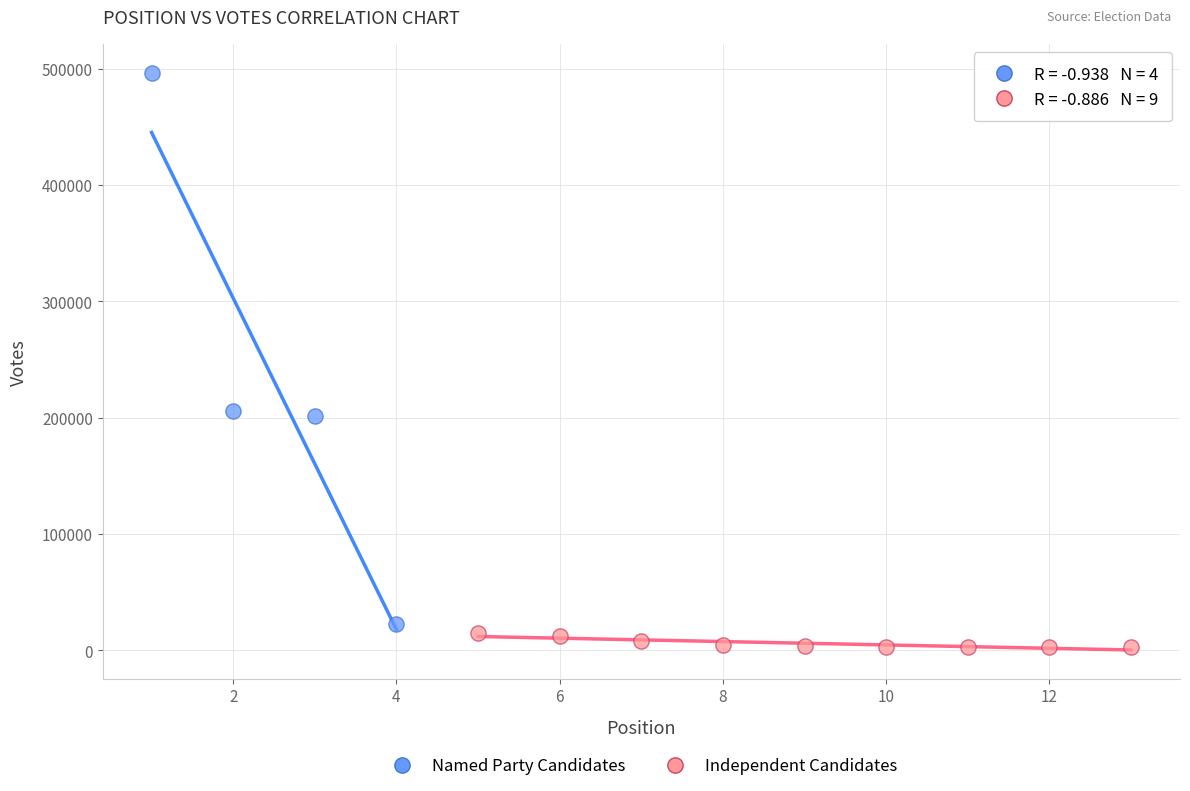

Which series reaches the minimum Y coordinate?

Independent Candidates